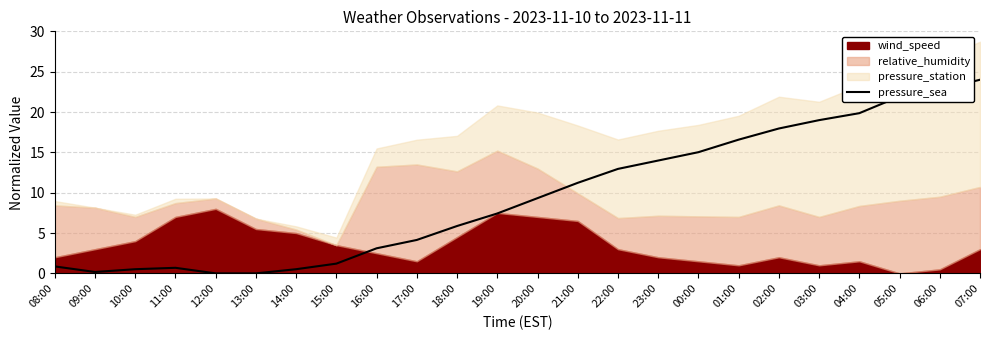

Where does the pressure_sea series first go above 9?

20:00